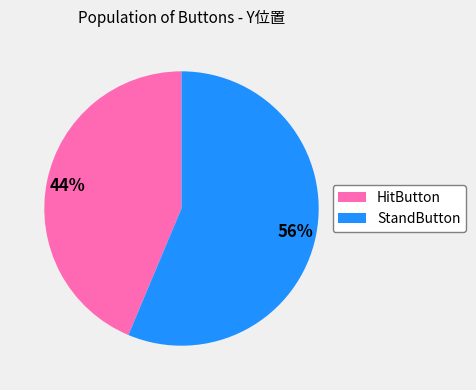

Is it true that HitButton is 56% of the pie?

False